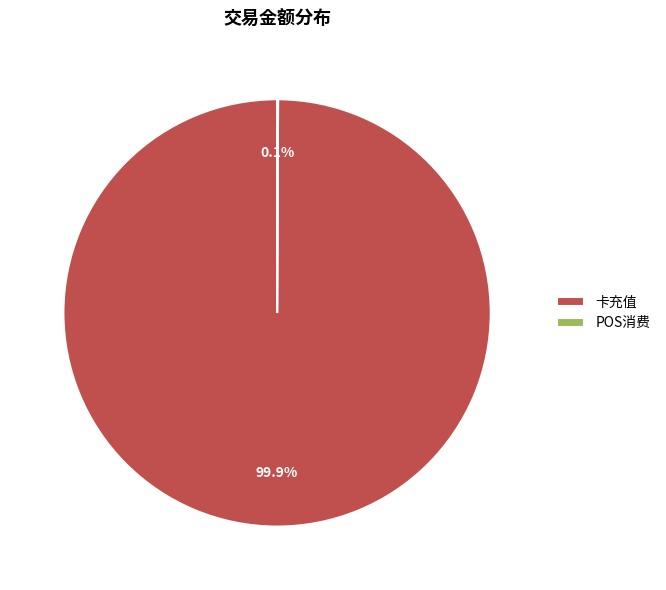

Does any single category account for the majority?

Yes